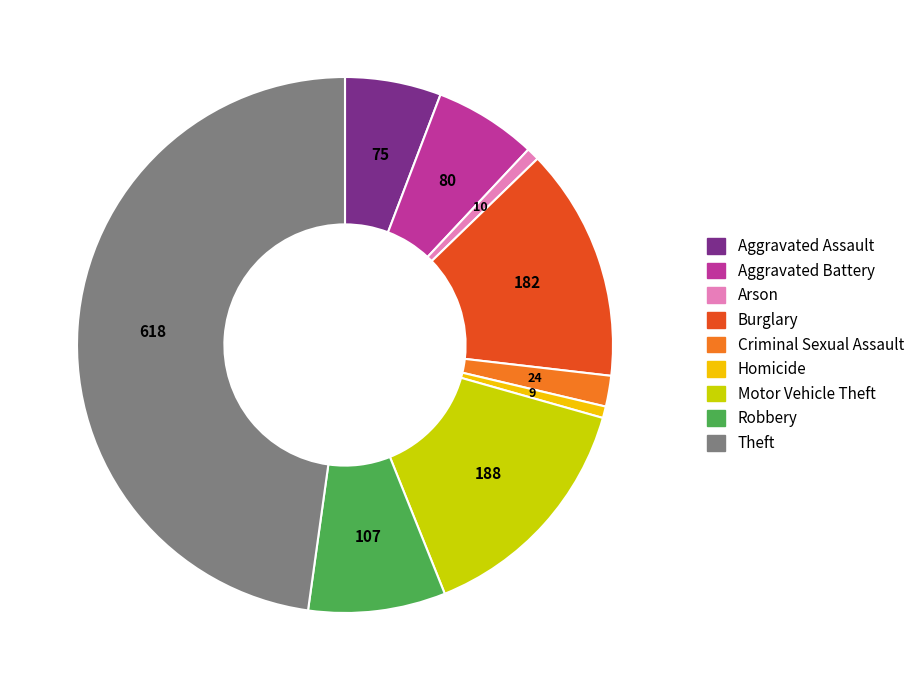

Count the number of slices in the pie.

9